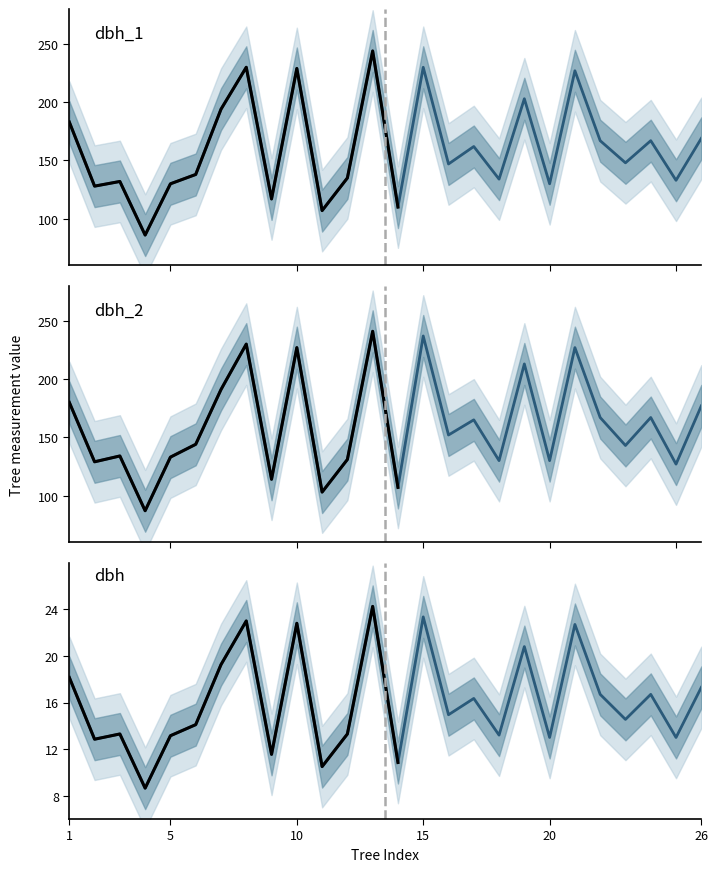

What is the spread (max minus min) of values at 10?

206.2